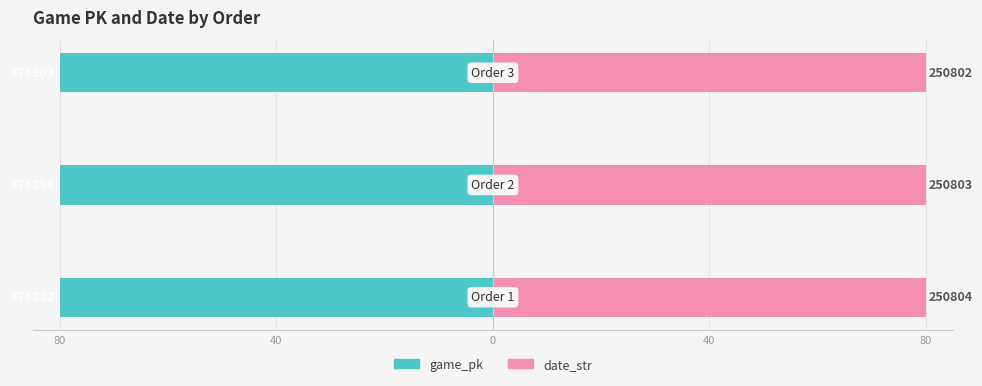

At 80, list the series in order from largest to smallest.

date_str, game_pk